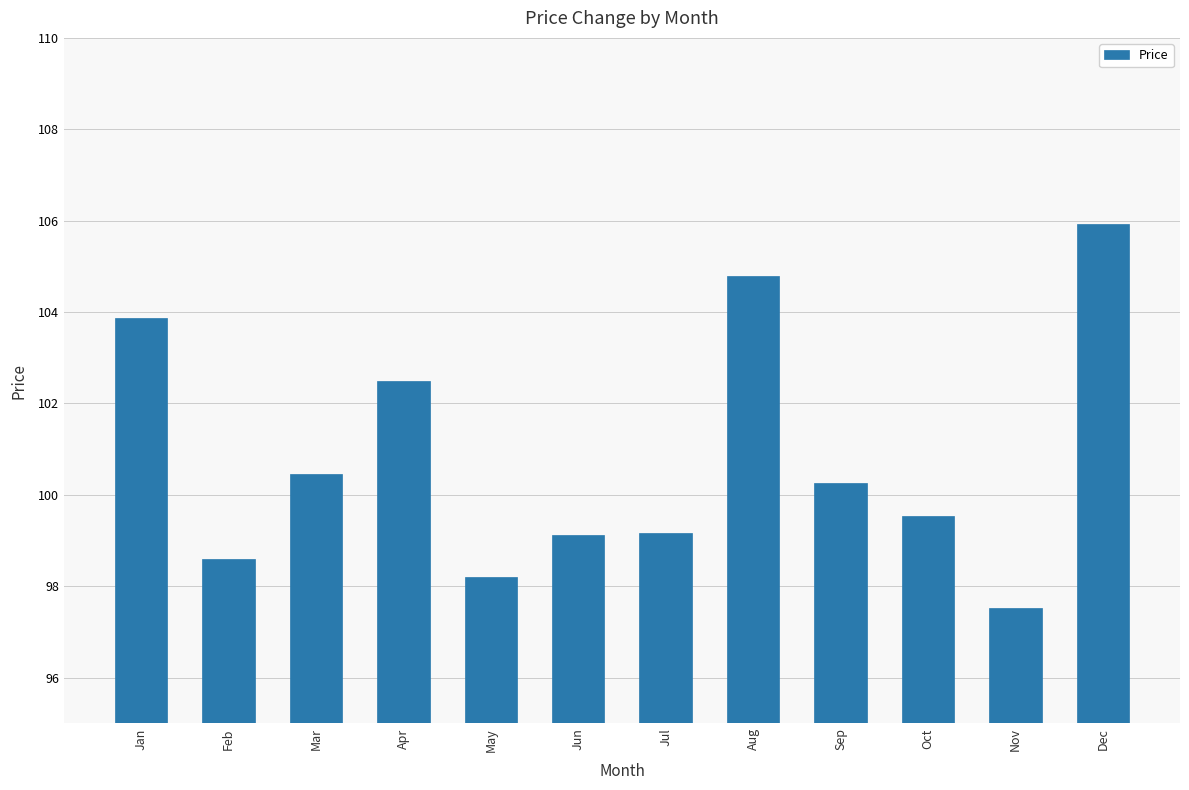

True or false: the data shows 52.9 at Jul.

False